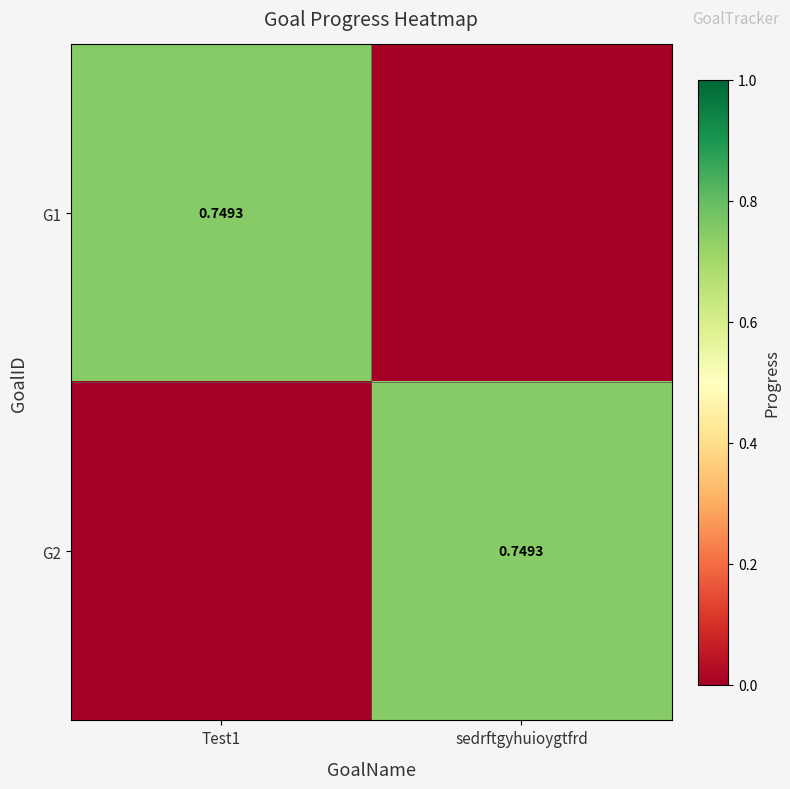

List the labels in order of G2 value, largest first.

sedrftgyhuioygtfrd, Test1